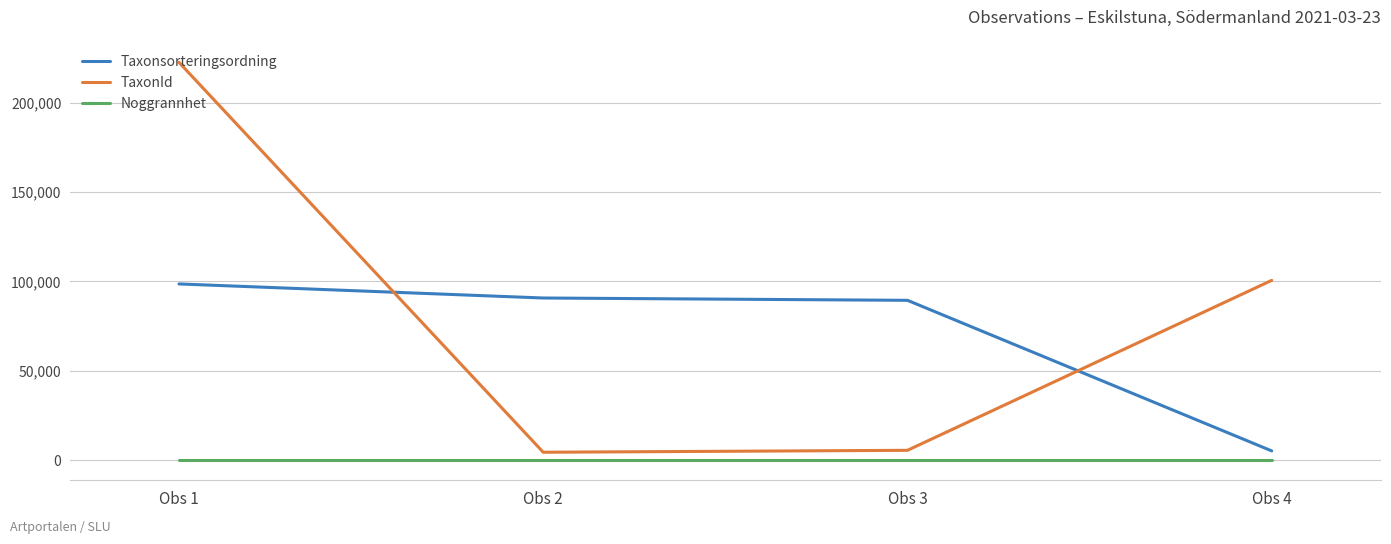

What is the maximum value shown in the chart?

222498